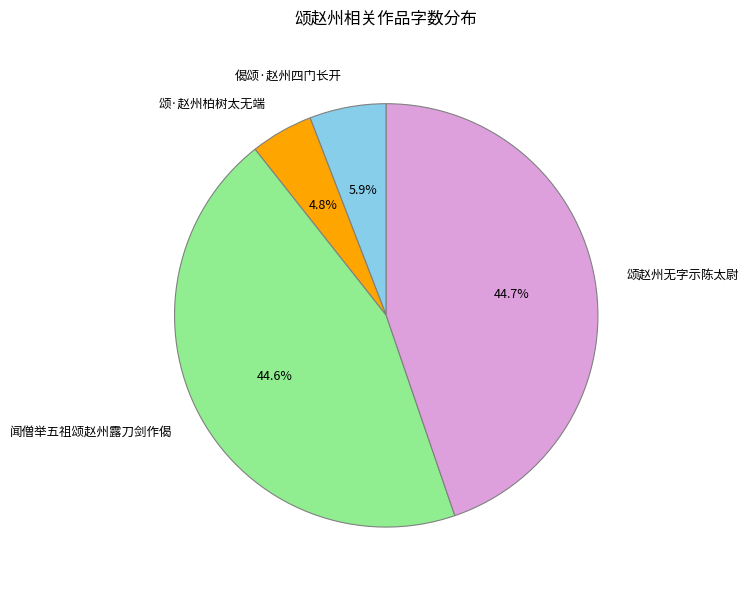

Does any single category account for the majority?

No